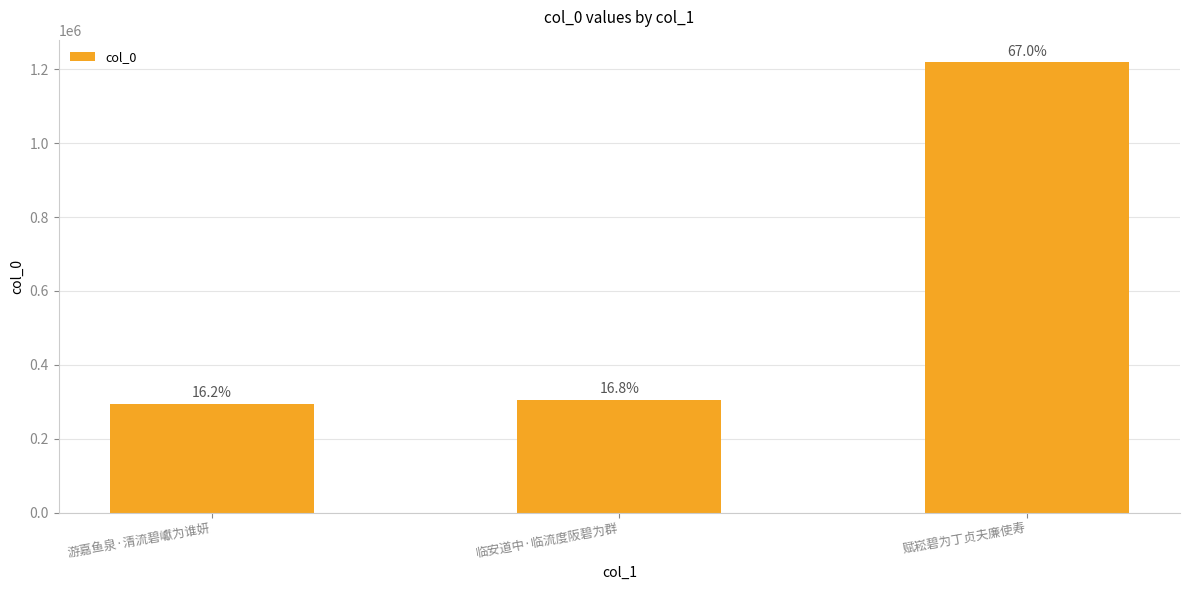

Is it true that the value at 游嘉鱼泉·清流碧巘为谁妍 is 295502?

True